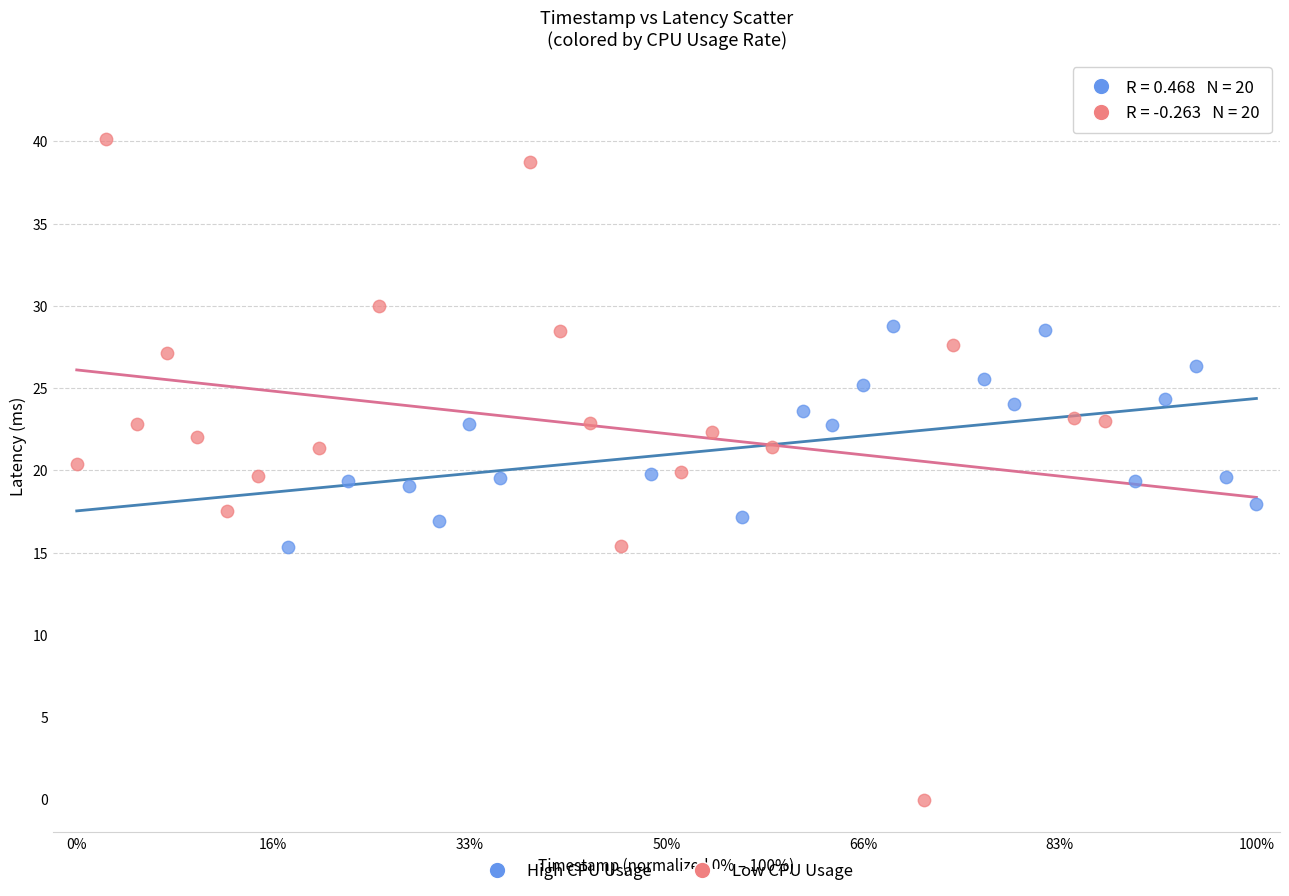

Which series reaches the minimum Y coordinate?

Low CPU Usage